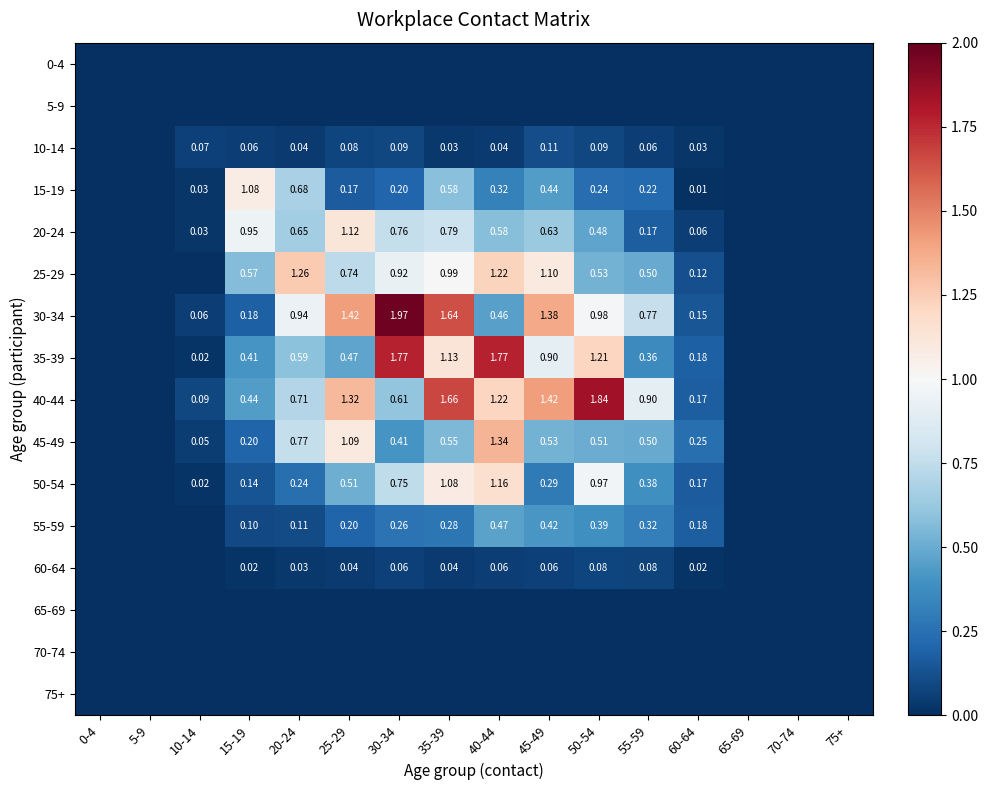

At which category is the sum across all series the highest?

35-39